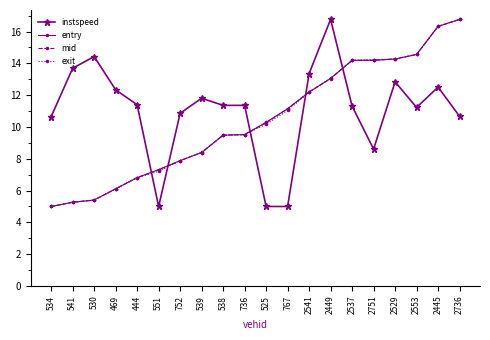

What is the difference between the second highest and second lowest values in the entry series?

11.1